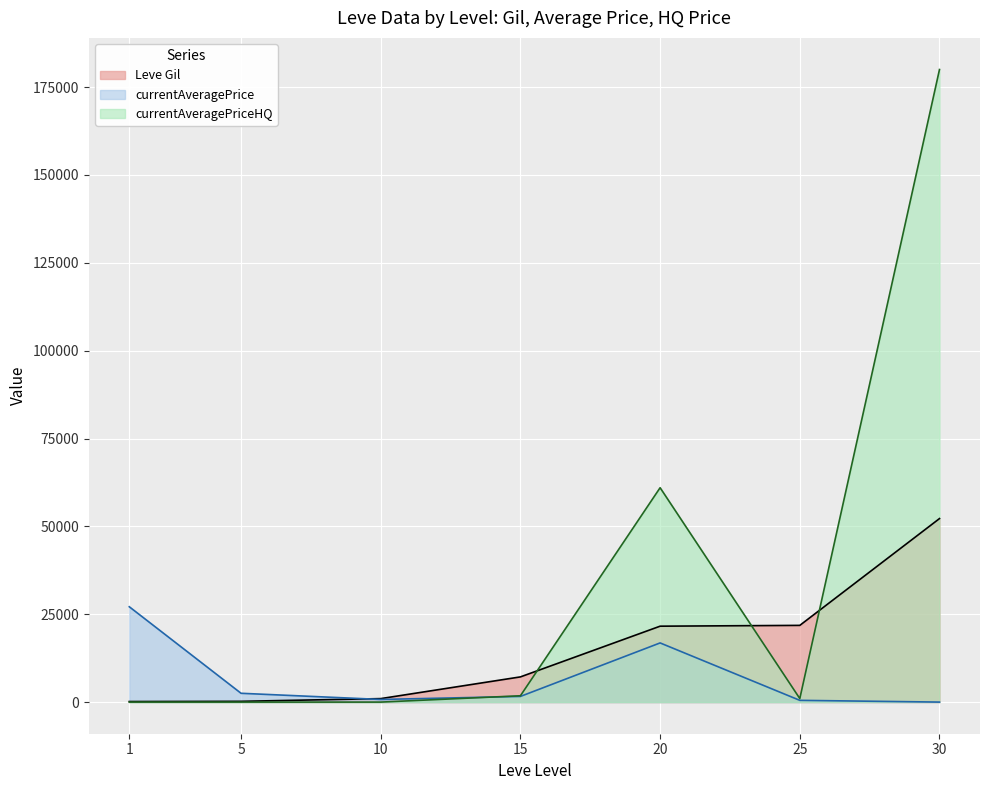

Is the value of currentAveragePriceHQ at 1 greater than the value of currentAveragePrice at 25?

No